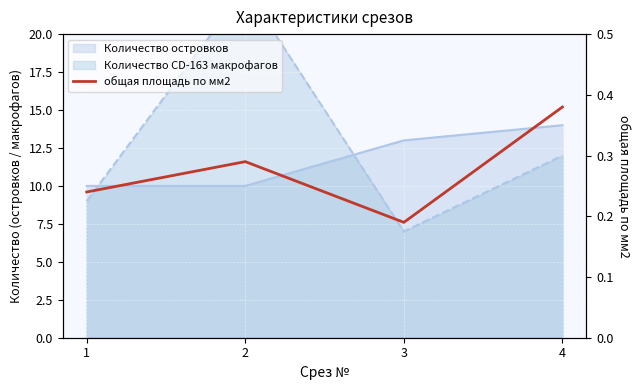

How many points are lower than both their immediate neighbors (excluding endpoints)?

1